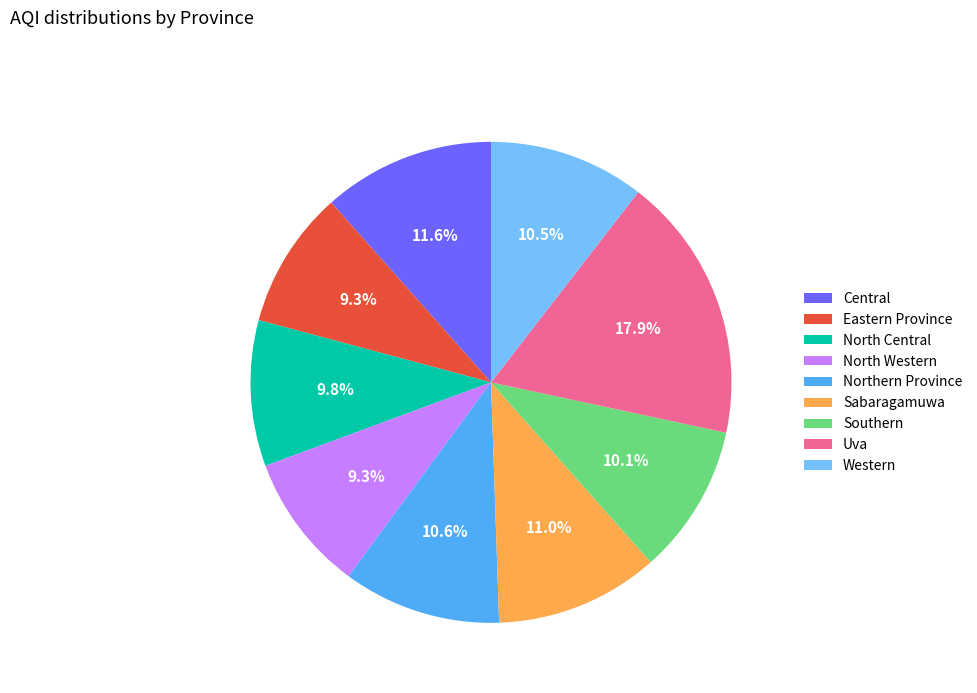

Does North Western represent more than half of the total?

No